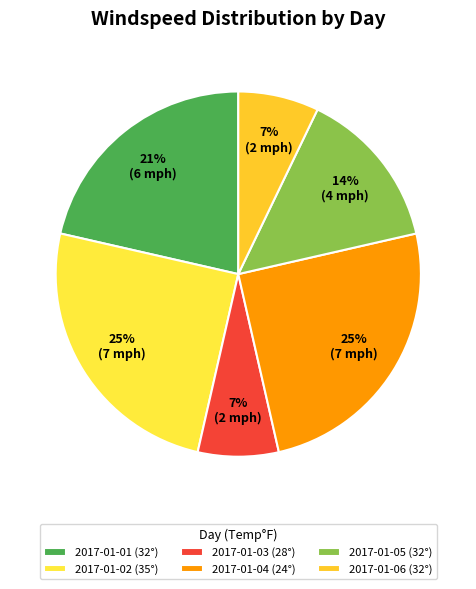

Count the number of slices in the pie.

6